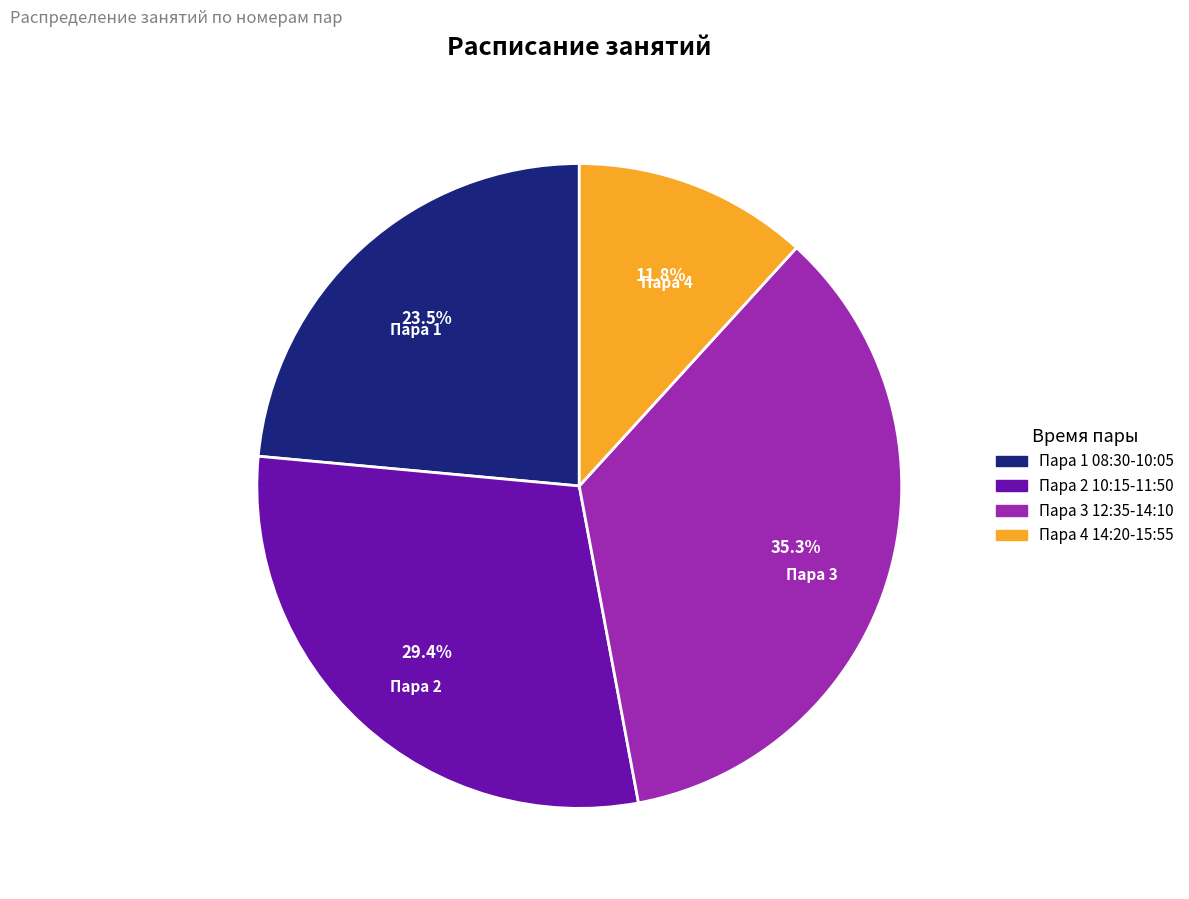

Is there a majority slice in this chart?

No